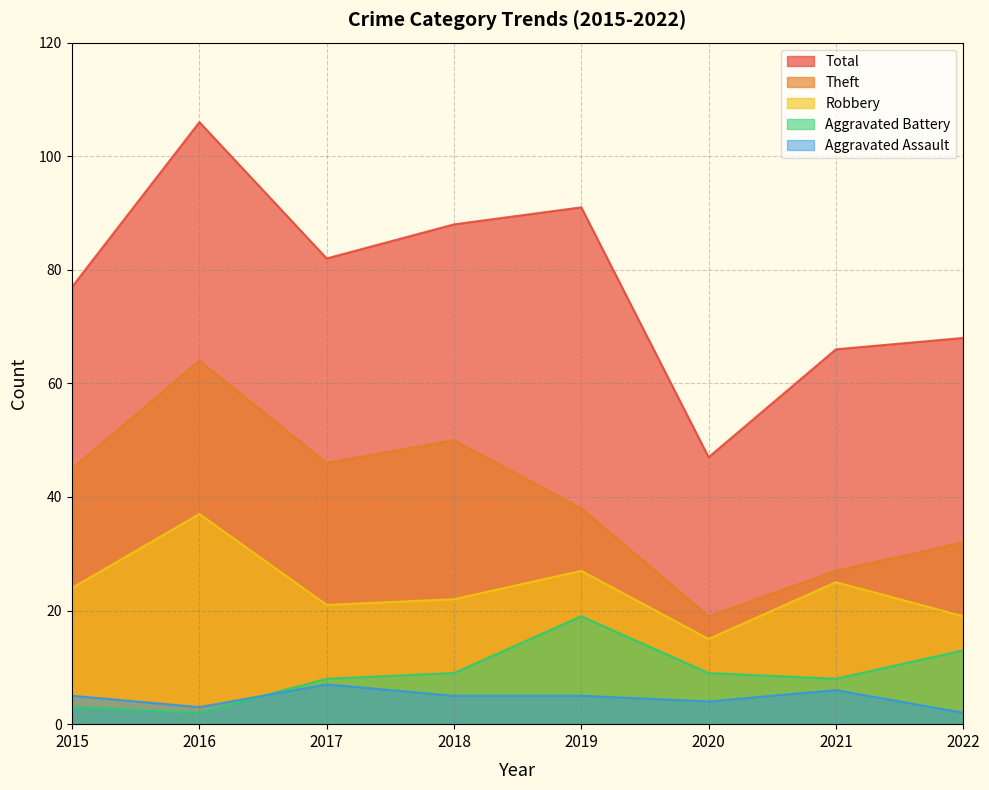

How many lines are shown in the chart?

5